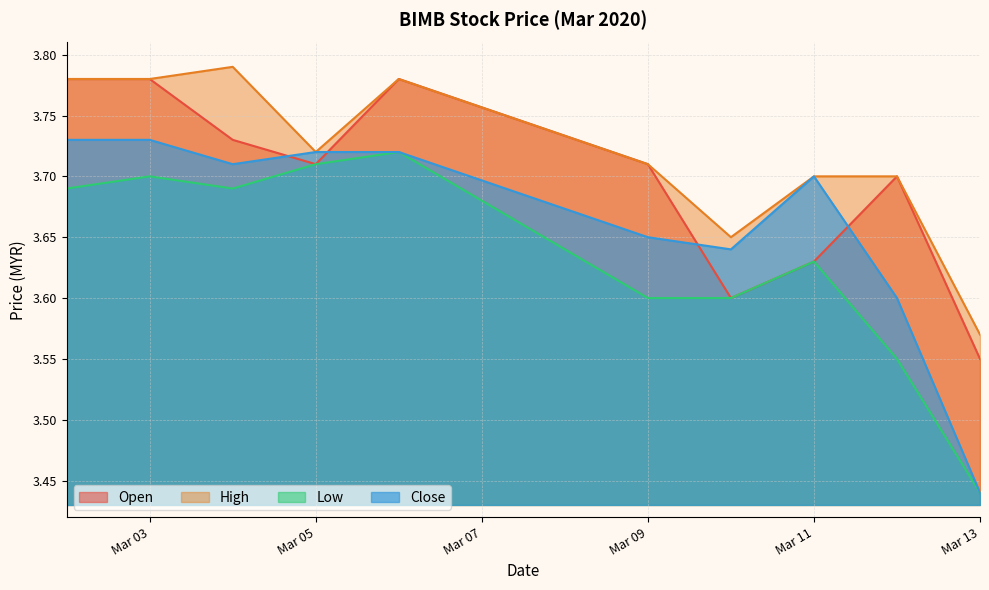

Does the chart have visible grid lines?

Yes